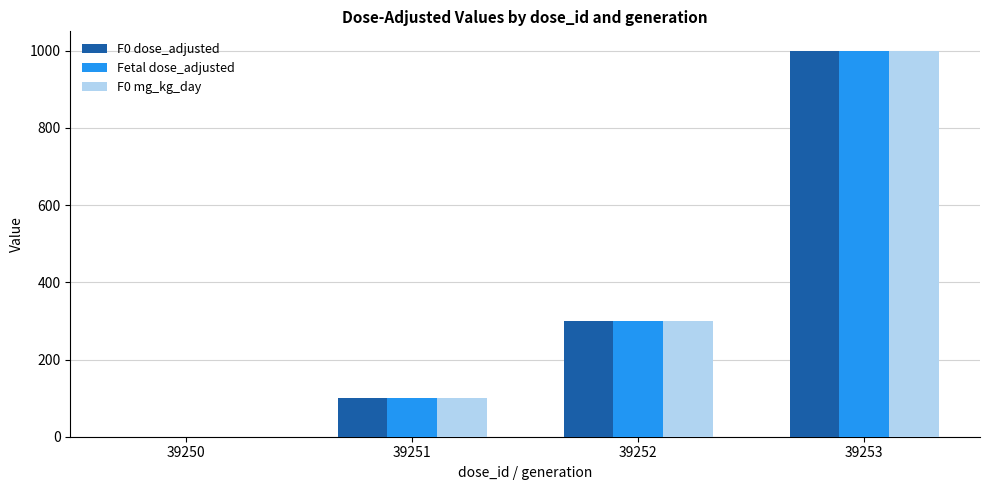

What is the approximate value of F0 dose_adjusted at 39251?

100